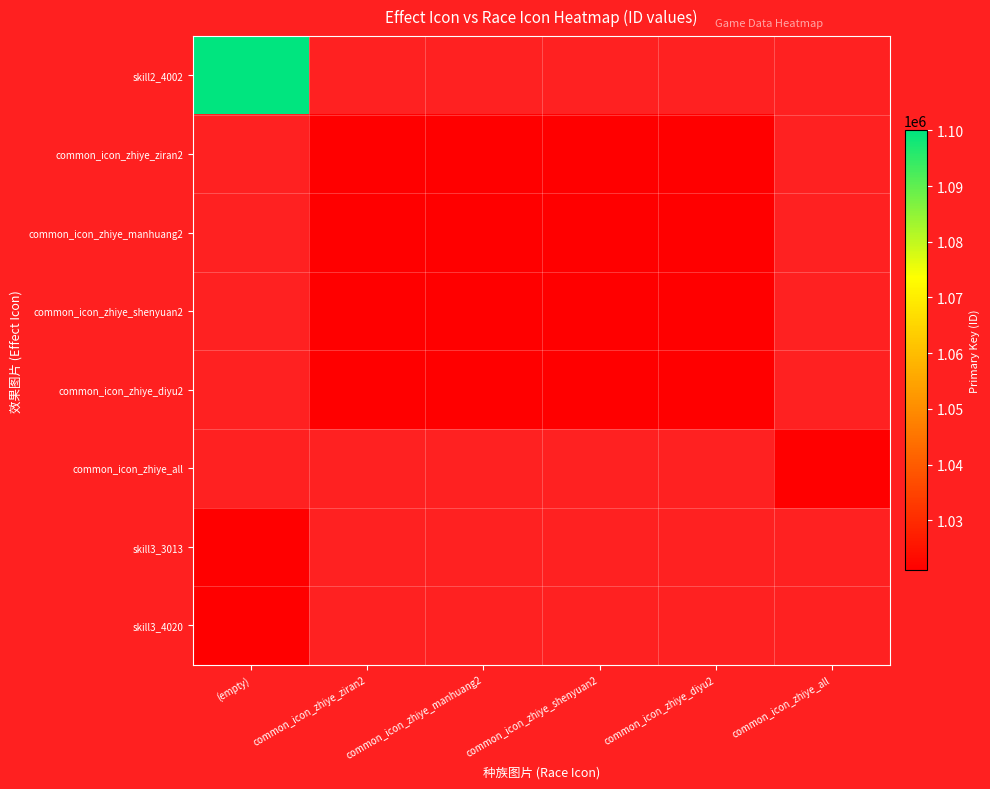

Rank the series by their average value, from highest to lowest.

skill2_4002, common_icon_zhiye_ziran2, common_icon_zhiye_manhuang2, common_icon_zhiye_shenyuan2, common_icon_zhiye_diyu2, common_icon_zhiye_all, skill3_3013, skill3_4020